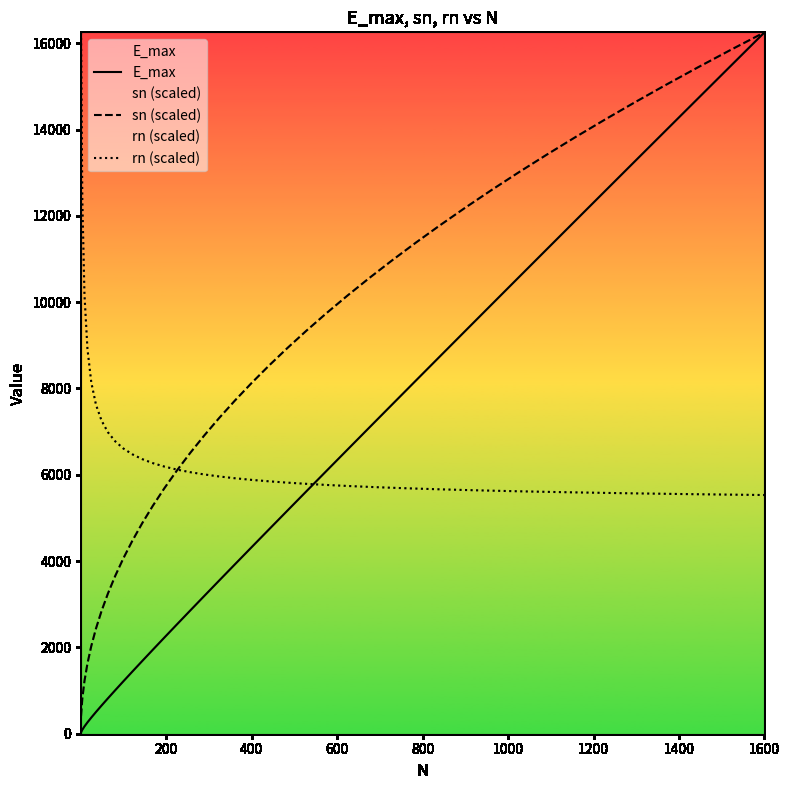

Rank the series by their average value, from lowest to highest.

E_max, rn (scaled), sn (scaled)